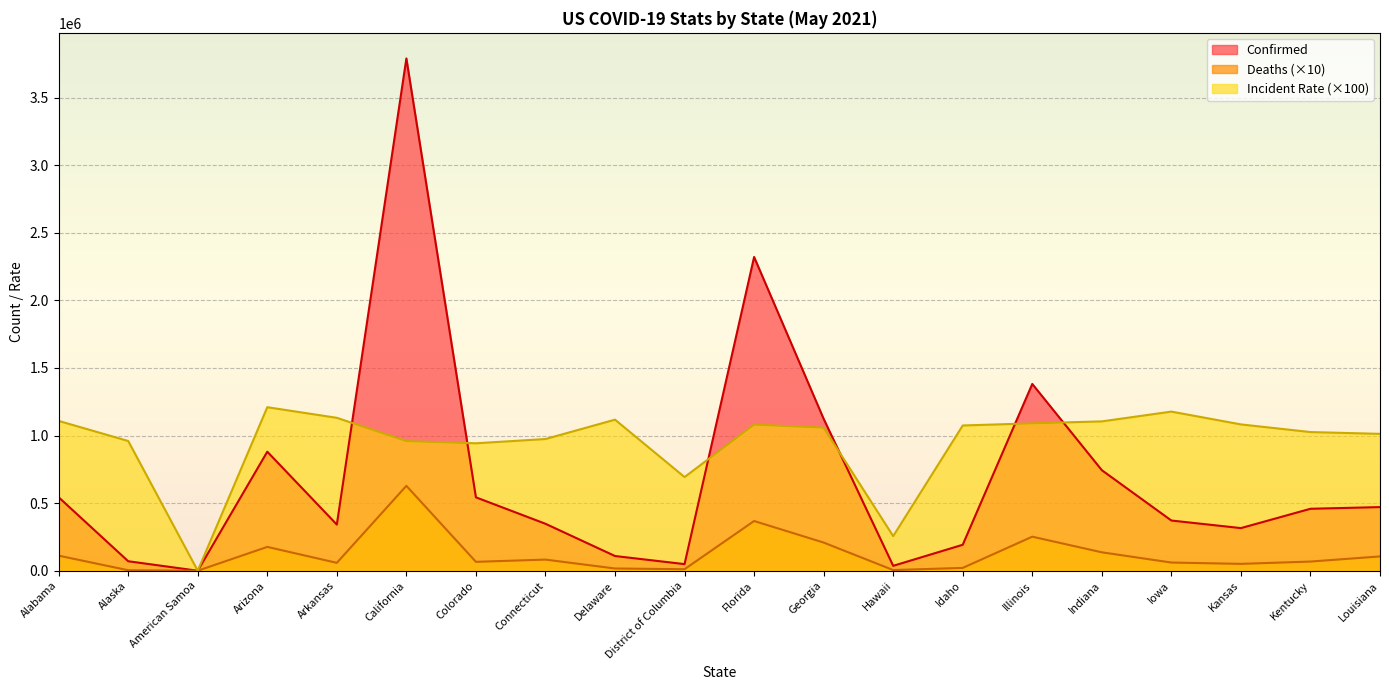

Reading left to right, what are all the values shown in this chart?

Confirmed: 543405.0	70208.0	0.0	880466.0	341351.0	3789227.0	542889.0	347341.0	108821.0	48898.0	2320818.0	1123604.0	36246.0	192012.0	1381665.0	743696.0	371382.0	315331.0	458275.0	470685.0
Deaths: 111460.0	3690.0	0.0	176280.0	58320.0	628070.0	65800.0	82380.0	16610.0	11320.0	367740.0	208370.0	5000.0	20900.0	251850.0	136200.0	60550.0	50770.0	67820.0	105760.0
Incident_Rate: 1108269.0	959722.0	0.0	1209645.0	1131124.0	959001.0	942723.0	974230.0	1117530.0	692853.0	1080569.0	1058264.0	255998.0	1074454.0	1090277.0	1104682.0	1177096.0	1082379.0	1025758.0	1012488.0